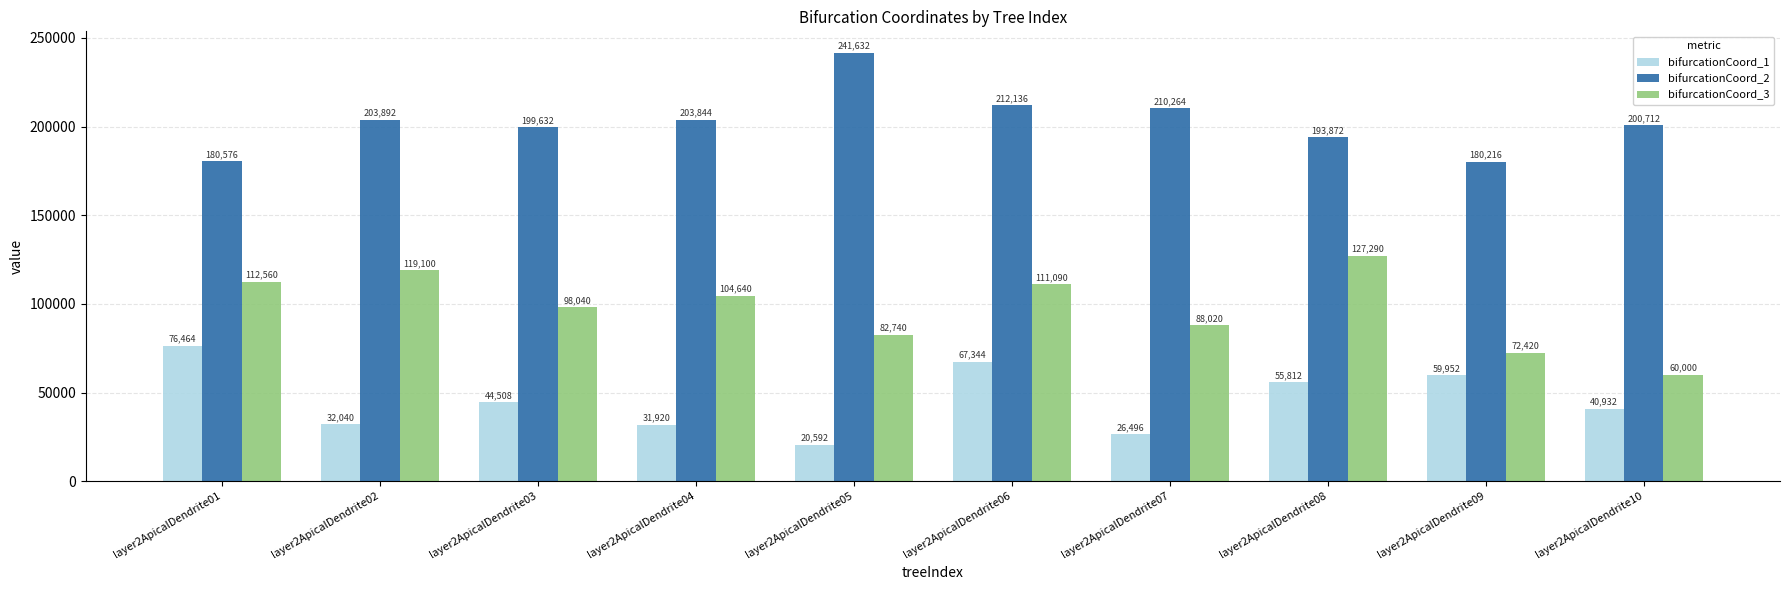

Reading right to left, transcribe all the data shown in this chart.

bifurcationCoord_1: 40932	59952	55812	26496	67344	20592	31920	44508	32040	76464
bifurcationCoord_2: 200712	180216	193872	210264	212136	241632	203844	199632	203892	180576
bifurcationCoord_3: 60000	72420	127290	88020	111090	82740	104640	98040	119100	112560